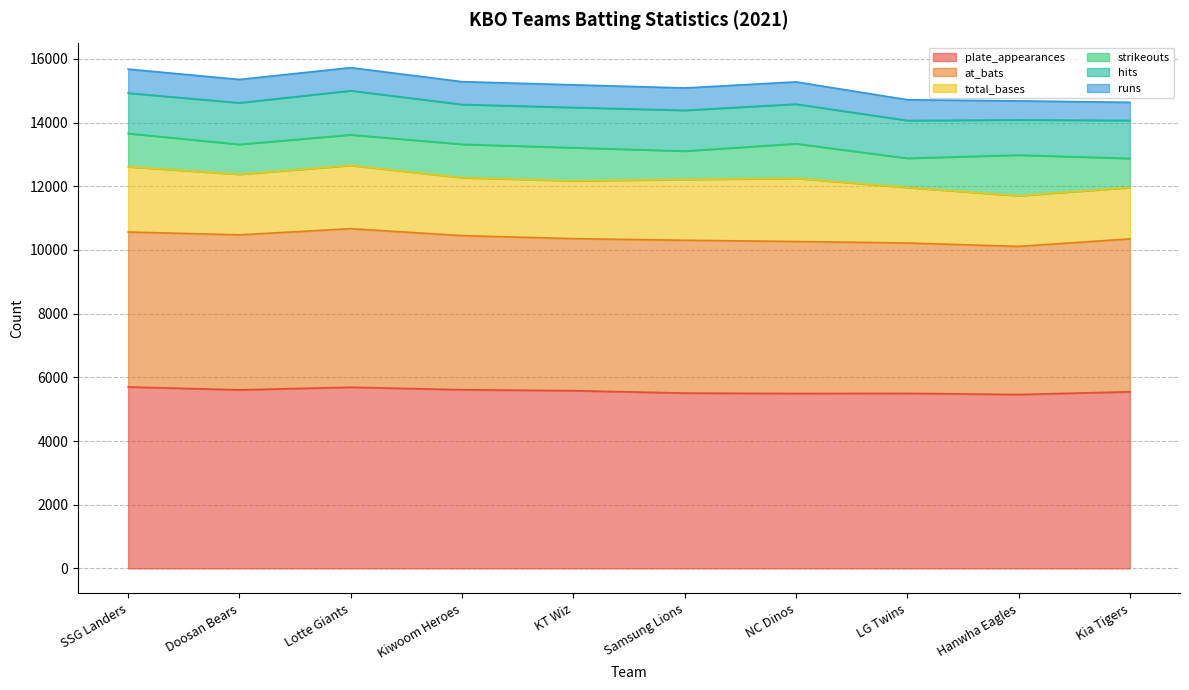

What is the minimum value shown in the chart?

567